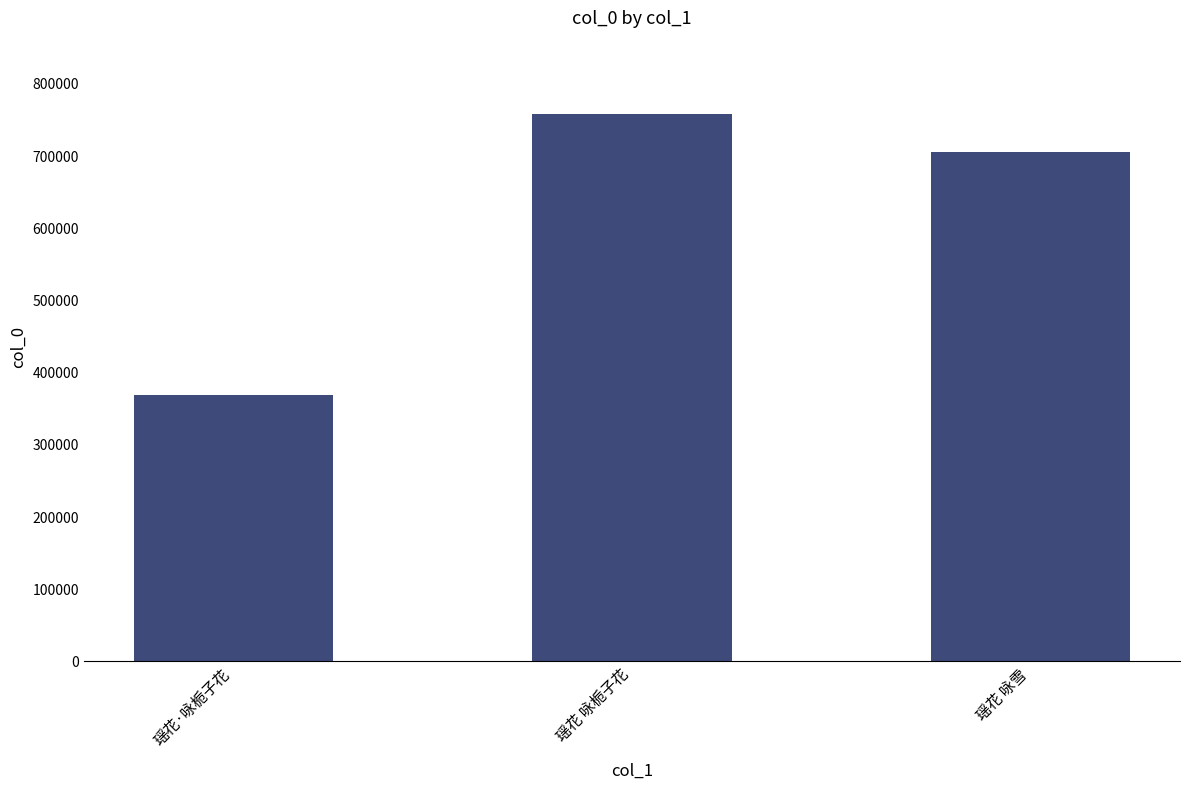

Reading right to left, transcribe all the data shown in this chart.

705518	757746	369377